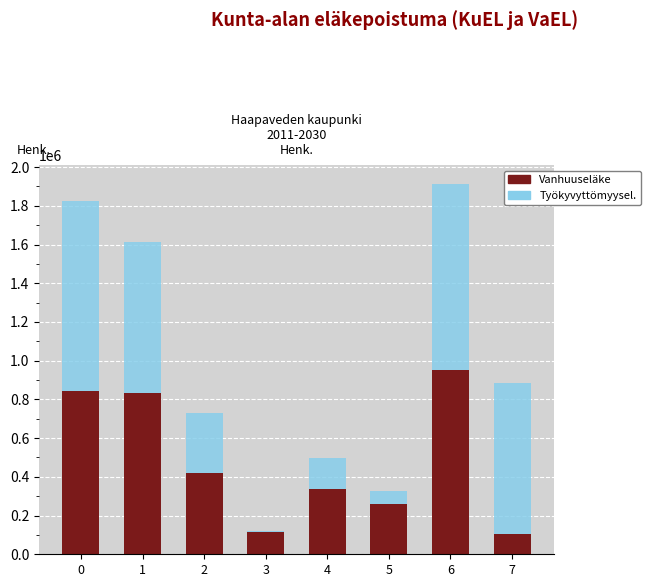

The value of Vanhuuseläke at 5 is 261017. True or false?

True